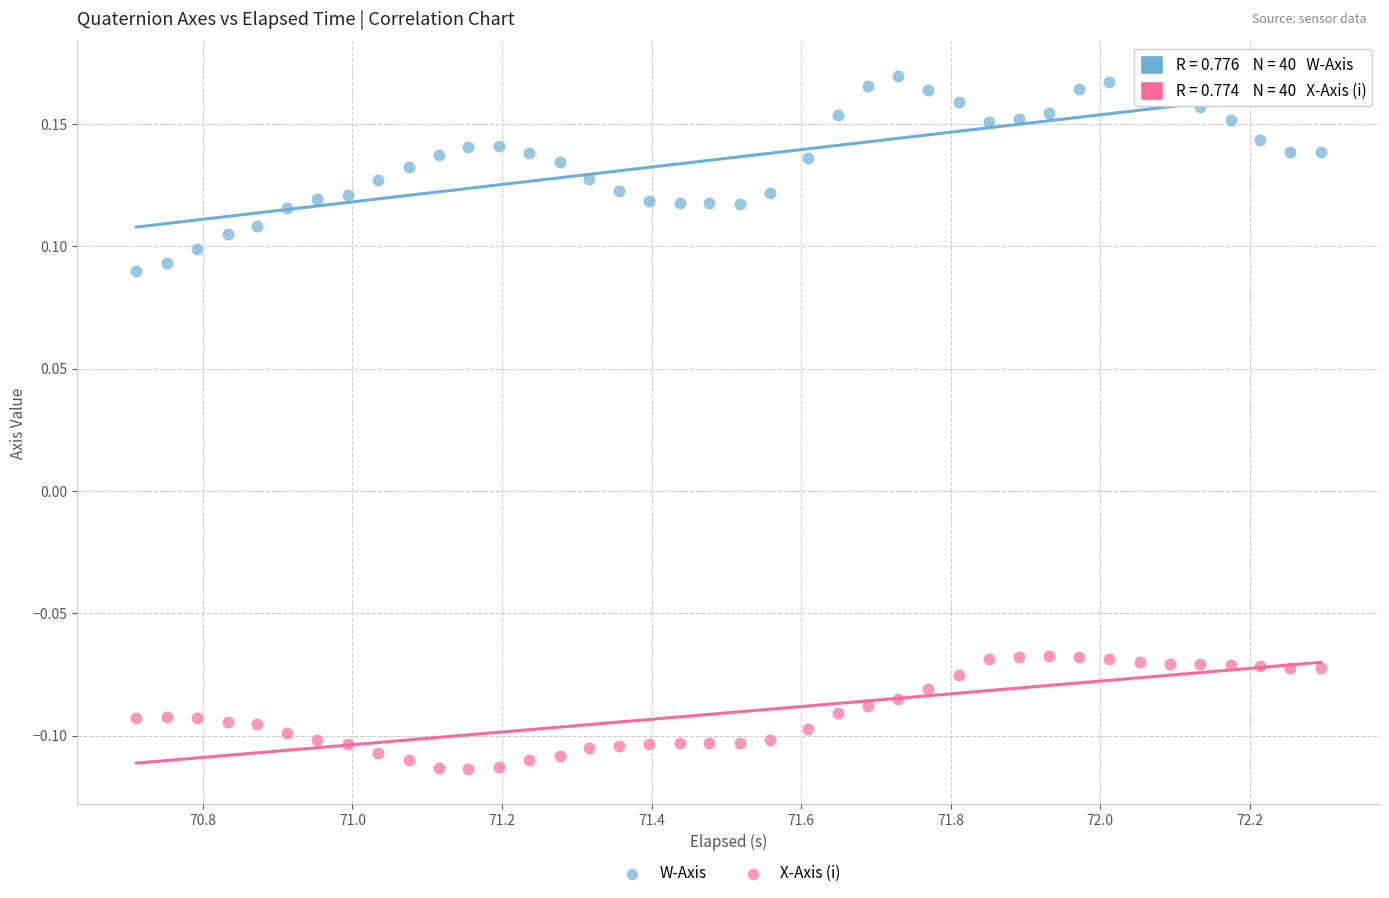

What is the X range (max minus min) for the scatter plot?

1.6